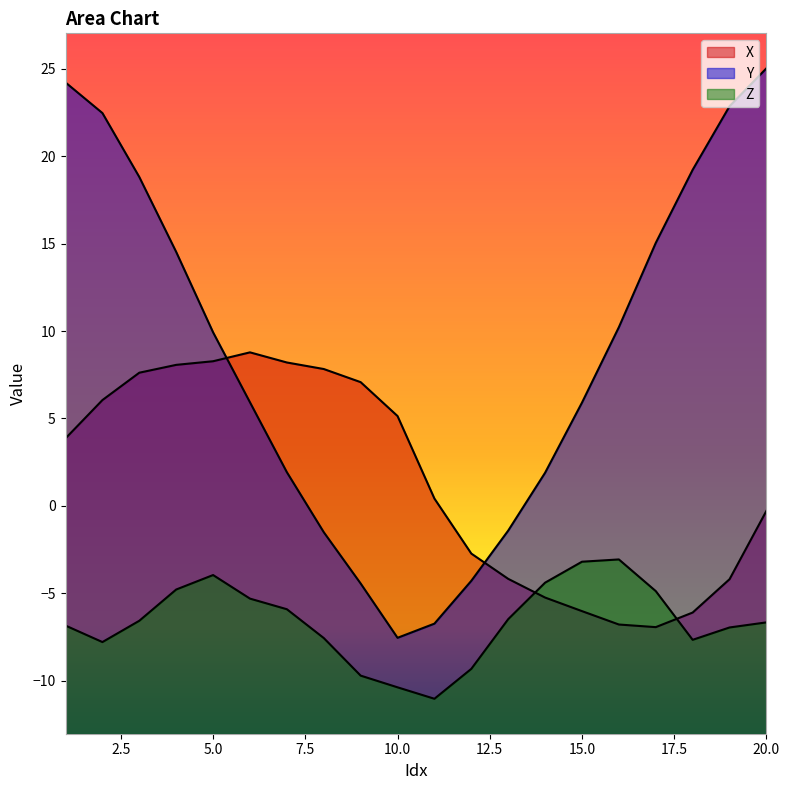

At which category does X reach its first local peak?

6